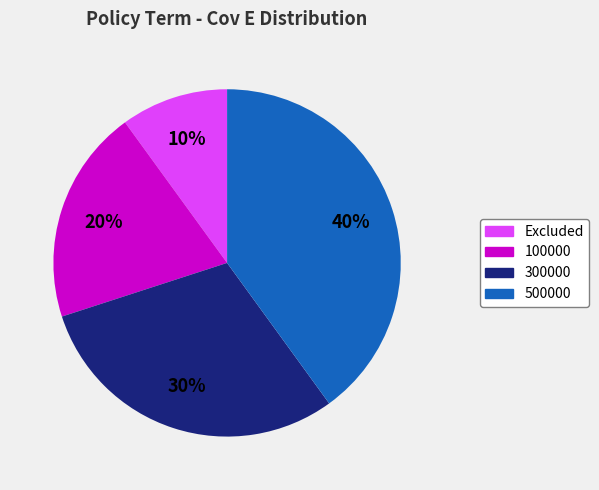

How many segments does this pie chart have?

4